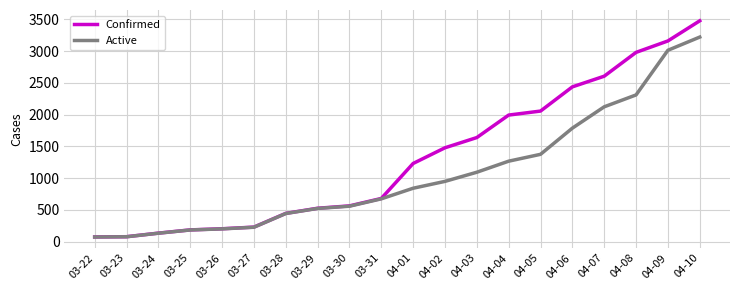

Between 04-06 and 04-10, which series saw the biggest shift?

Active